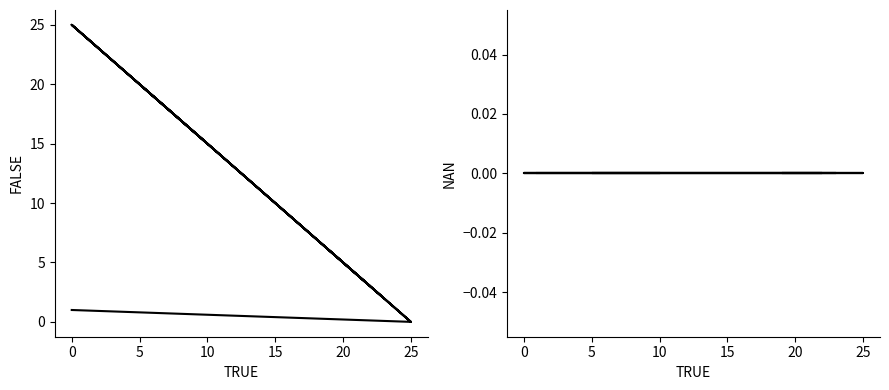

What is the average value of the FALSE series?

11